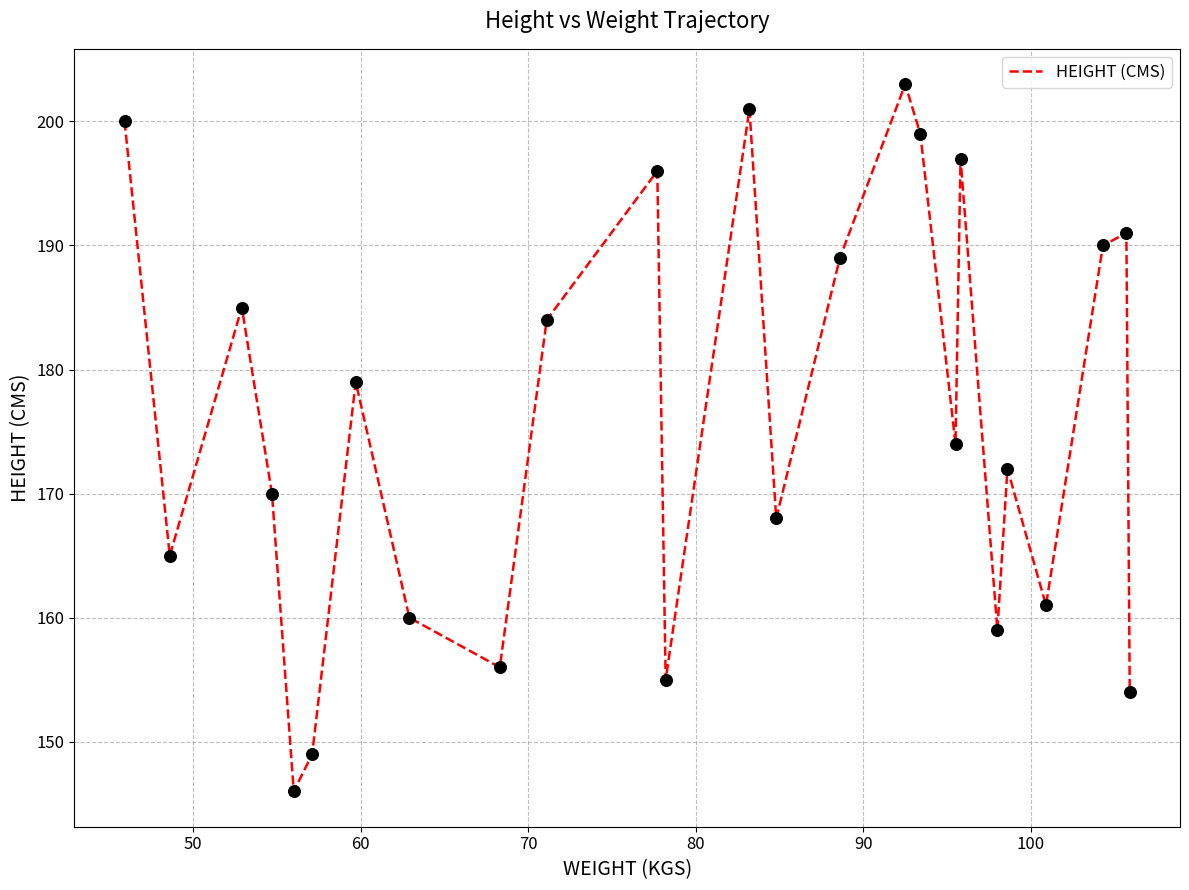

What is the smallest value displayed?

146